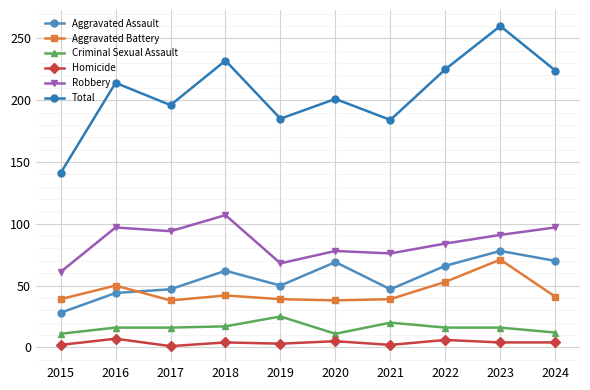

What are all the series names shown in the legend?

Aggravated Assault, Aggravated Battery, Criminal Sexual Assault, Homicide, Robbery, Total